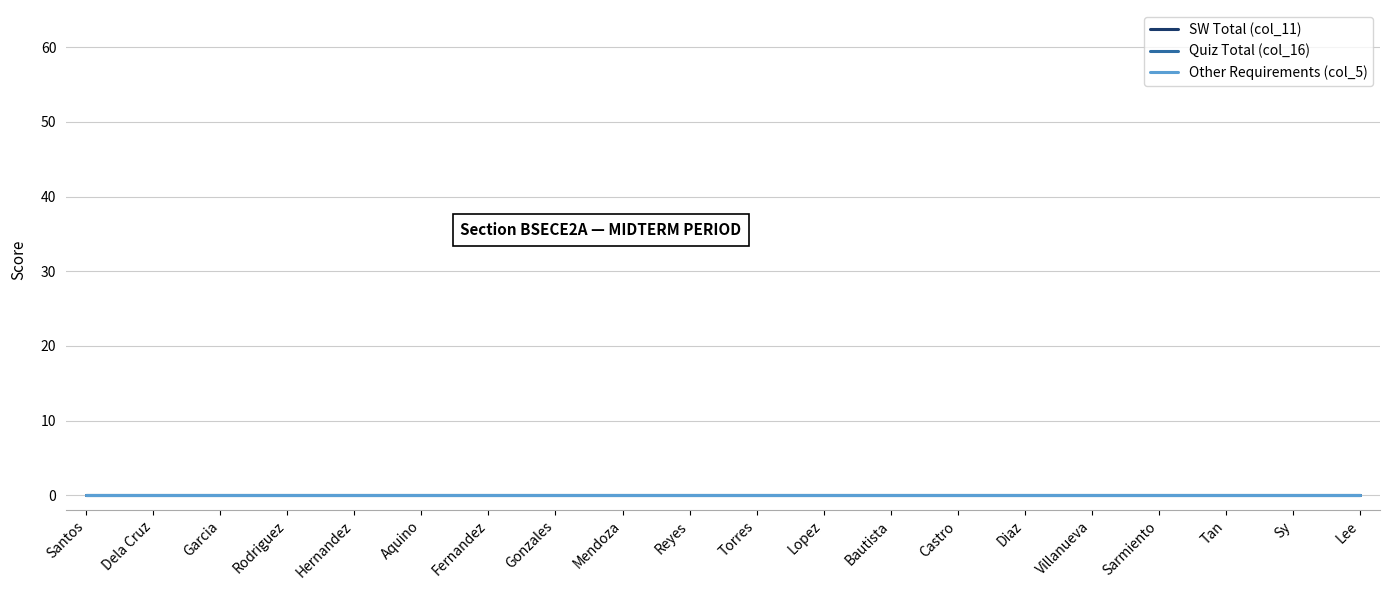

Which label corresponds to the smallest value in the chart?

Santos